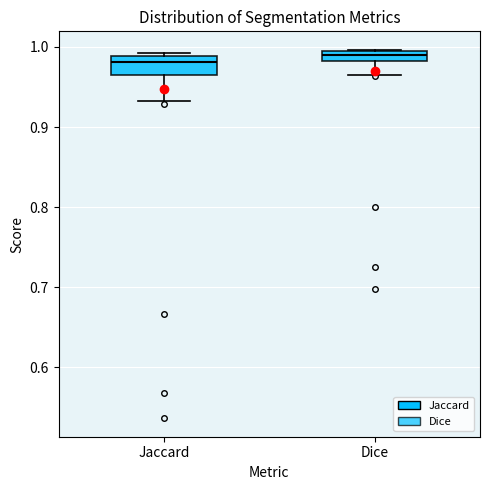

Where does the lower whisker of the box for Jaccard end on the y-axis? The values are not printed on the chart, so give them approximately, as read against the axis.

0.93